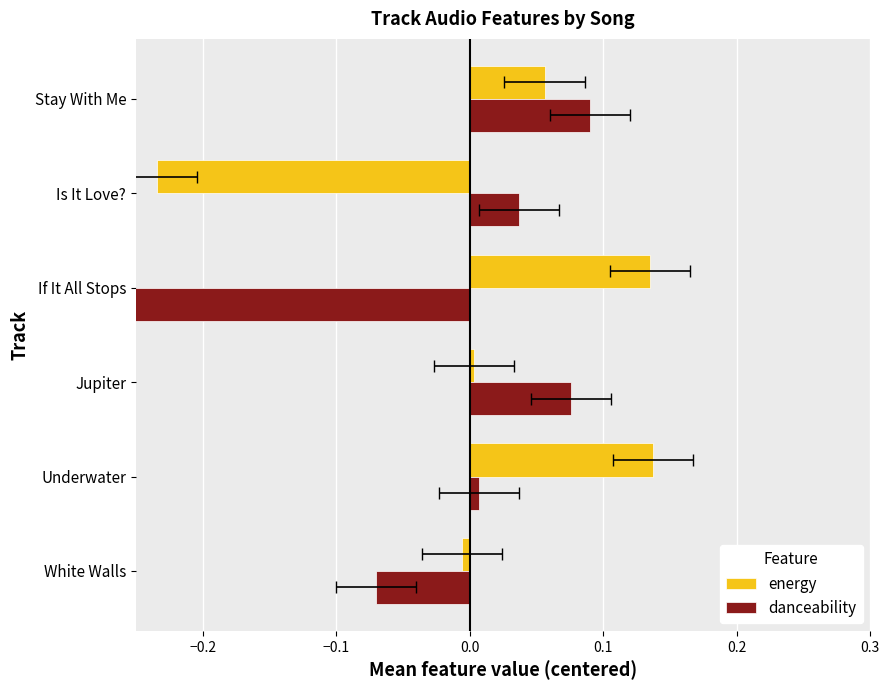

Is it true that energy equals 0.1 at If It All Stops?

True